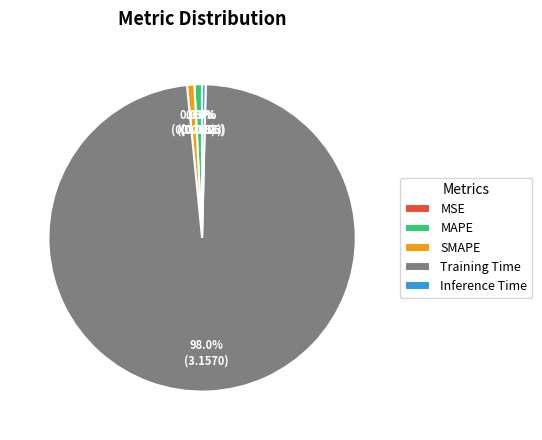

To the nearest percent, what is the difference between the largest and smallest slice percentages?

98%